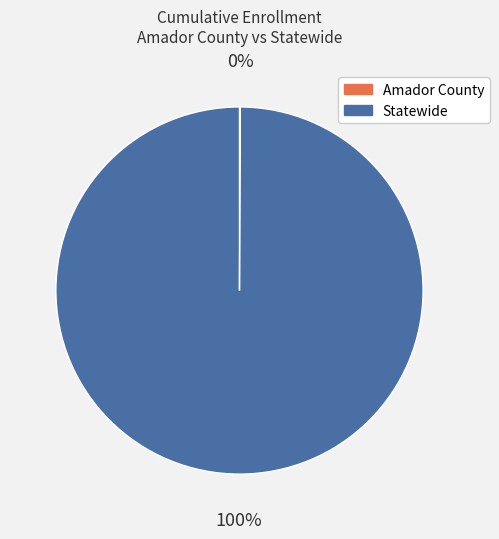

Is it true that Statewide is 88% of the pie?

False